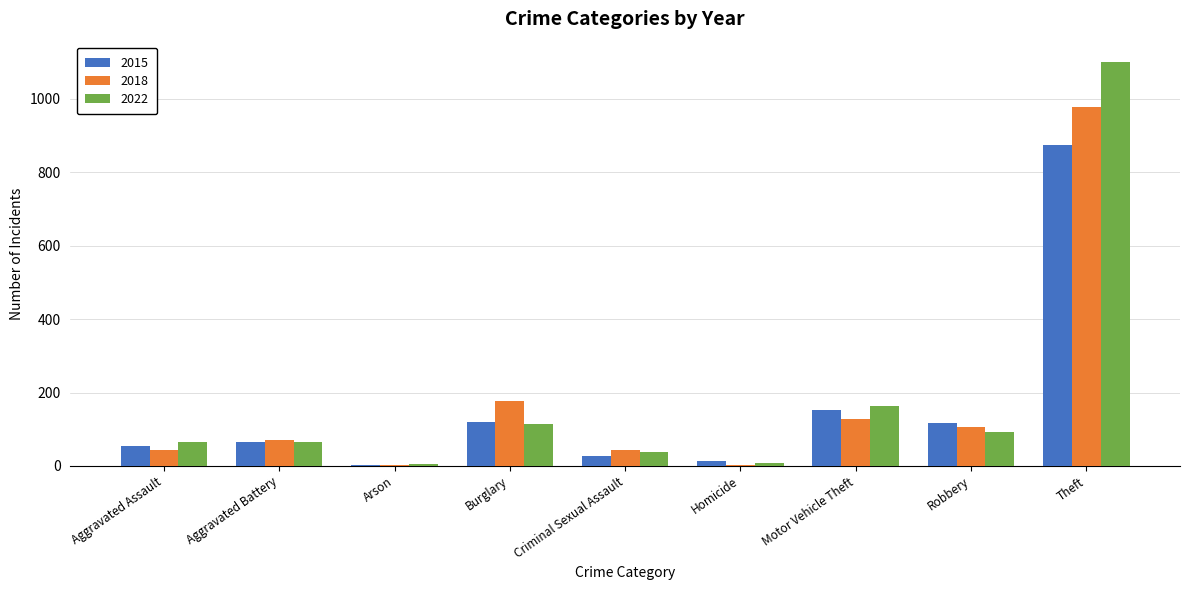

What is the sum of the 2018 values at Criminal Sexual Assault and Burglary?

219